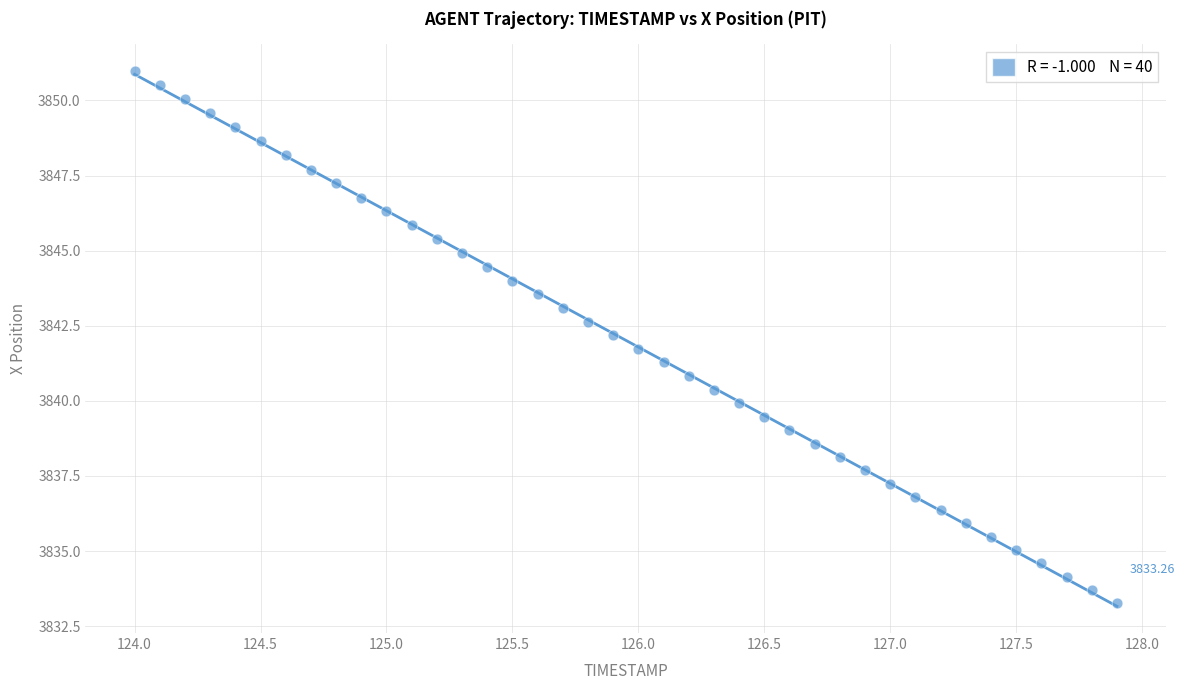

What is the range of X values (max minus min)?

3.9